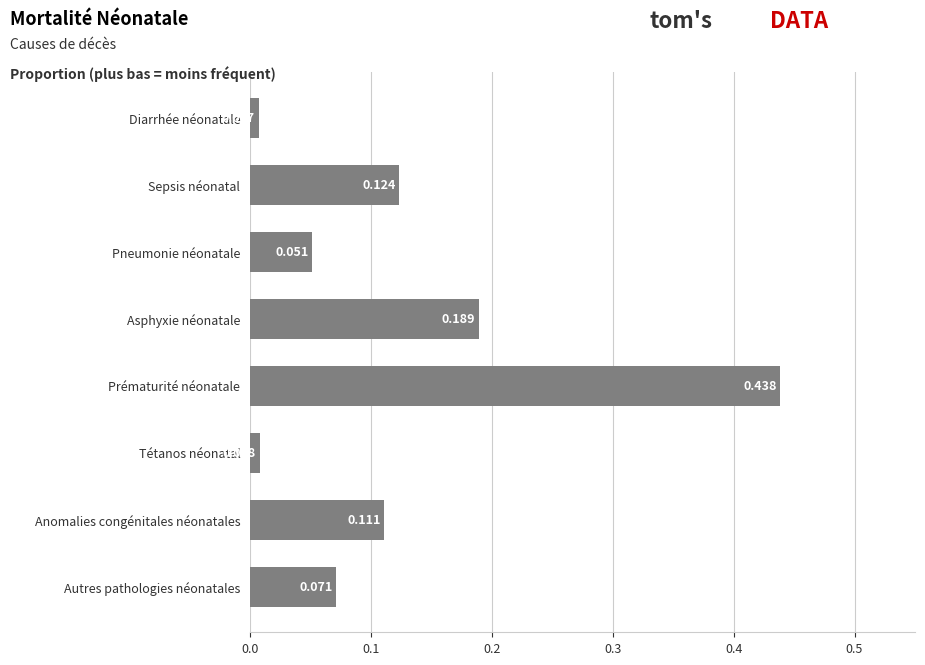

Where is the data nearest to the value 0?

Diarrhée néonatale